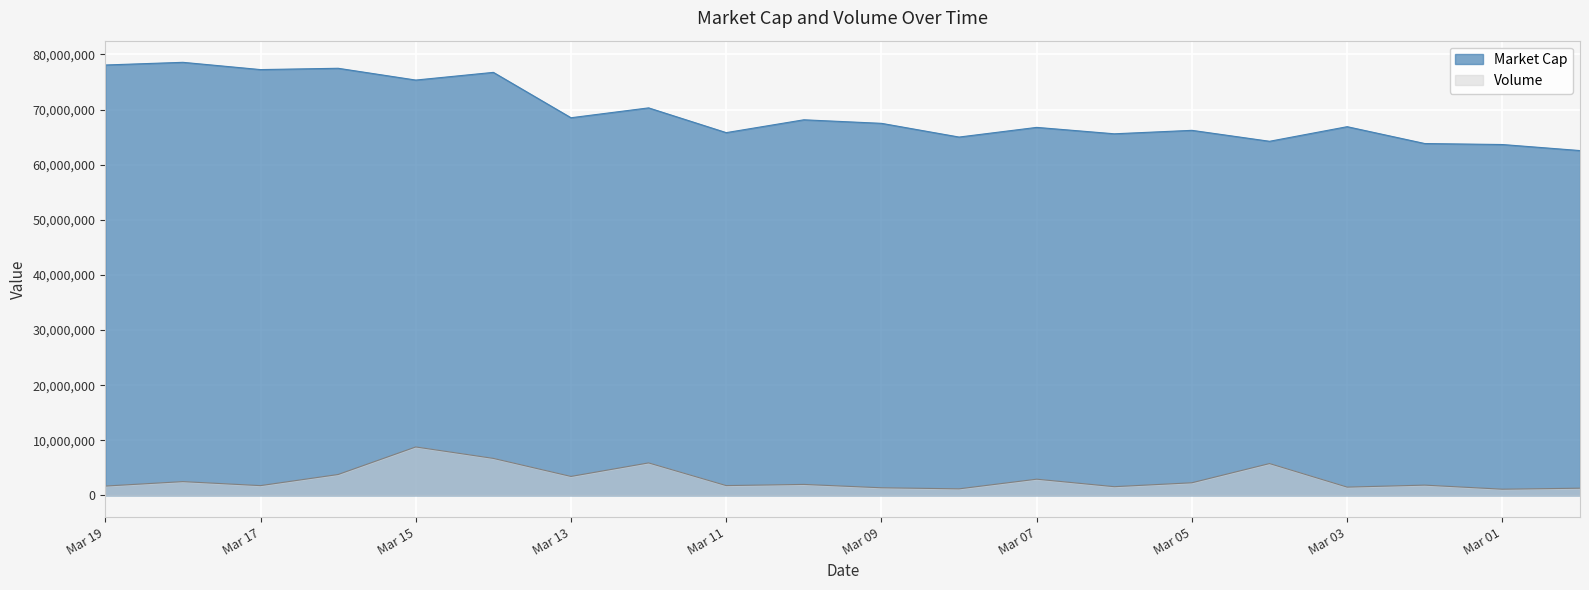

What is the difference between the highest and lowest values at Mar 03?

65382729